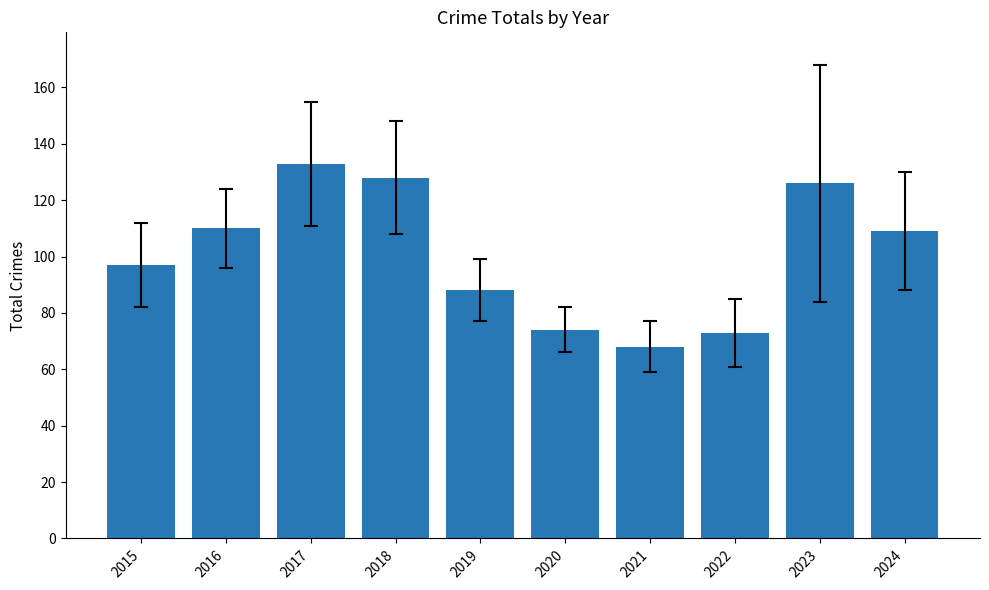

Reading left to right, what are all the values shown in this chart?

2015=97	2016=110	2017=133	2018=128	2019=88	2020=74	2021=68	2022=73	2023=126	2024=109